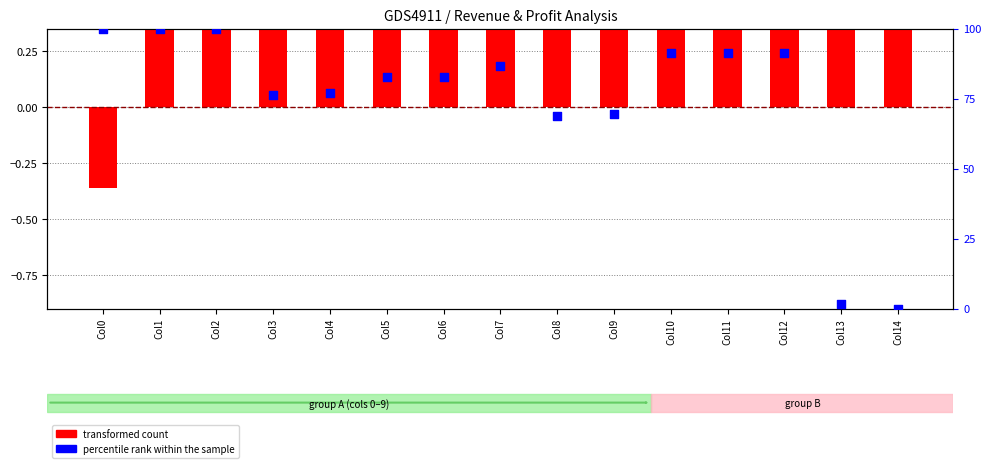

Which series reaches the minimum Y coordinate?

transformed count